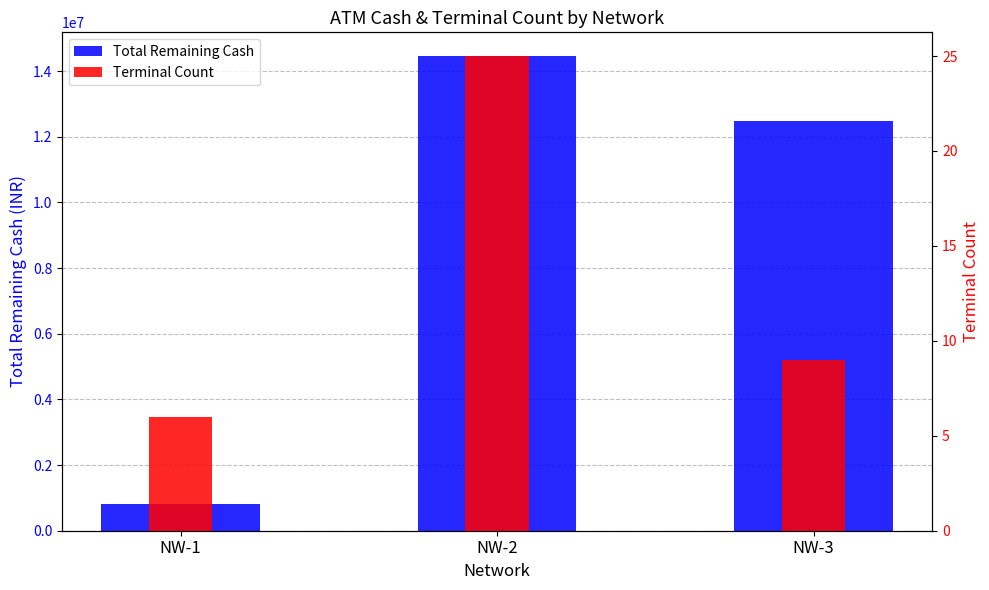

Reading right to left, list all the values displayed in this chart.

Total Remaining Cash: NW-3=12469900	NW-2=14456600	NW-1=826500
Terminal Count: NW-3=9	NW-2=25	NW-1=6